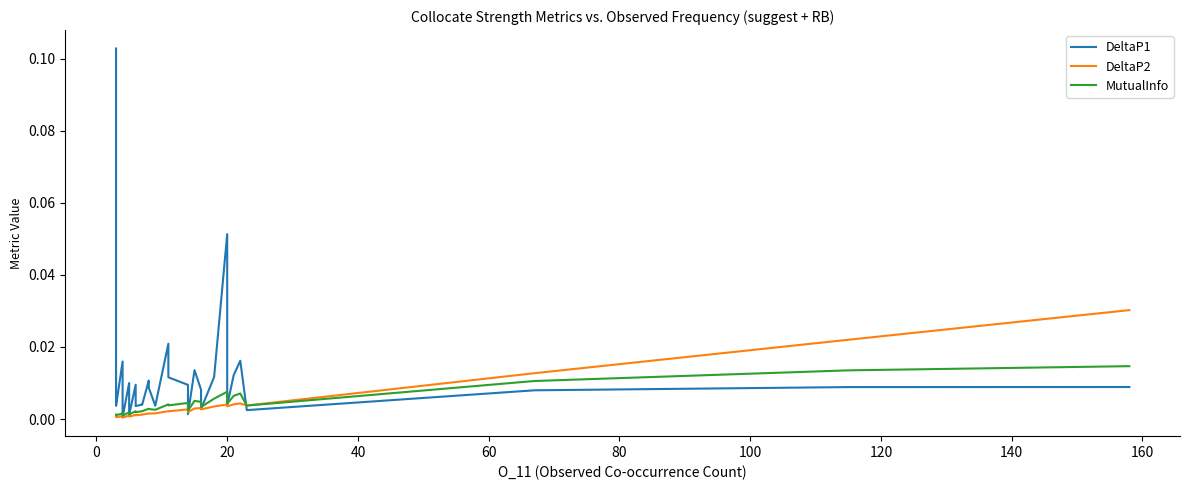

What is the sum of all DeltaP2 values?

0.1